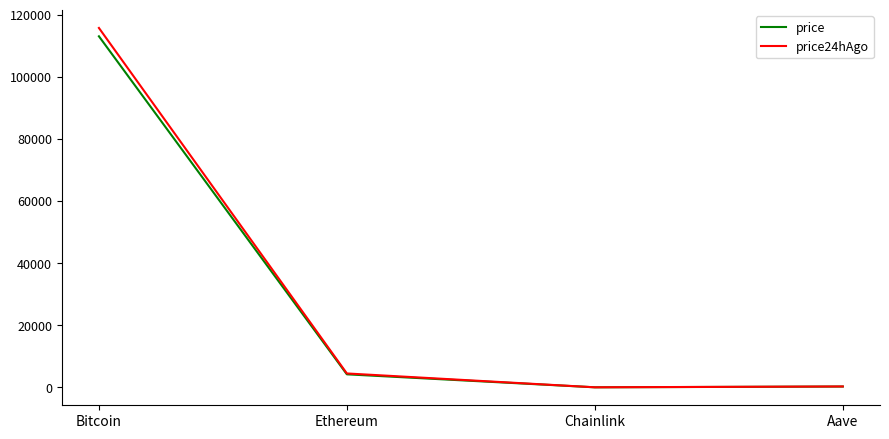

True or false: price has more than 0 points higher than both neighbors.

False